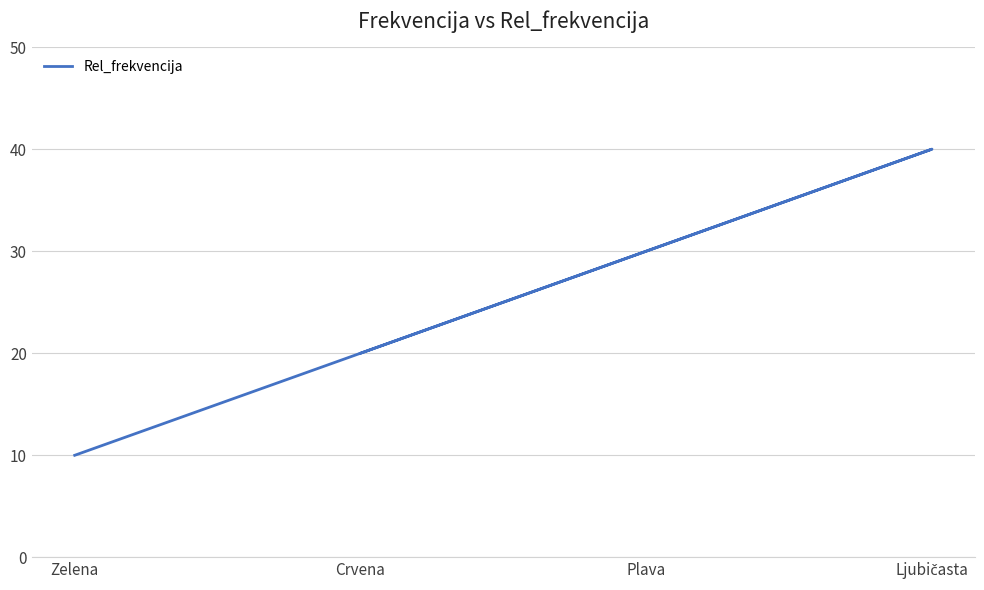

The chart shows a value of 40 at Ljubičasta. True or false?

True